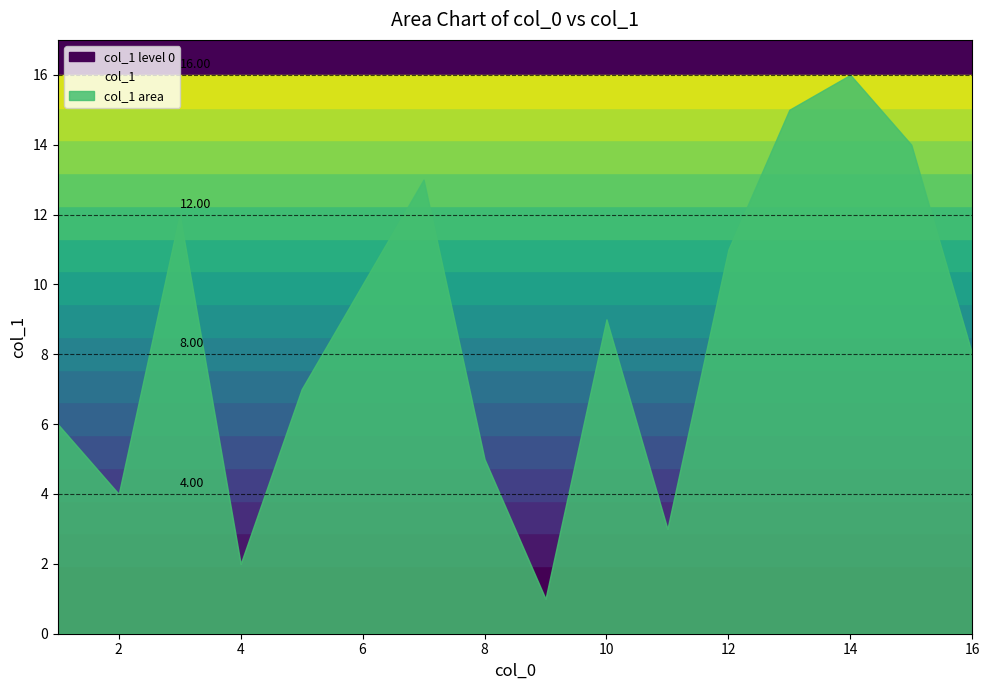

Does the chart display data point markers on the line(s)?

No